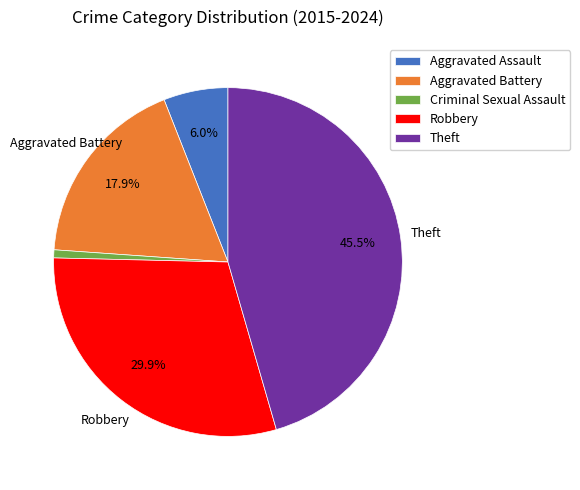

What percentage is NOT represented by Theft?

54.5%